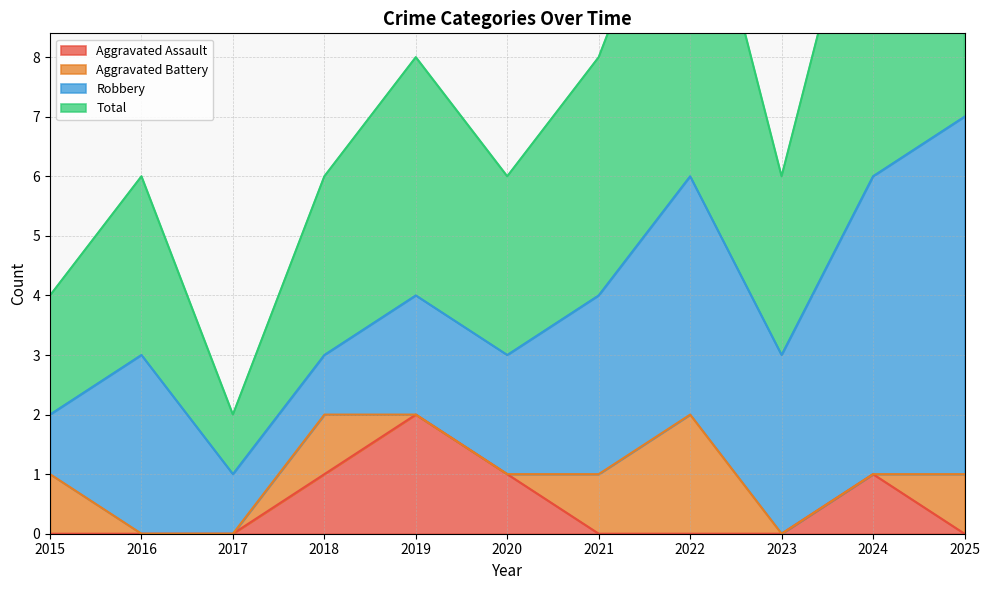

What is the maximum value for Total?

7